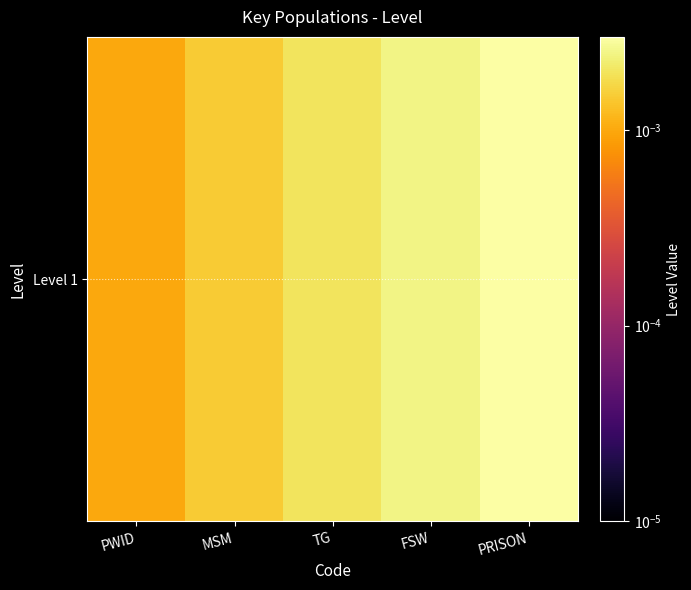

List the labels in order of value, largest first.

PRISON, FSW, TG, MSM, PWID